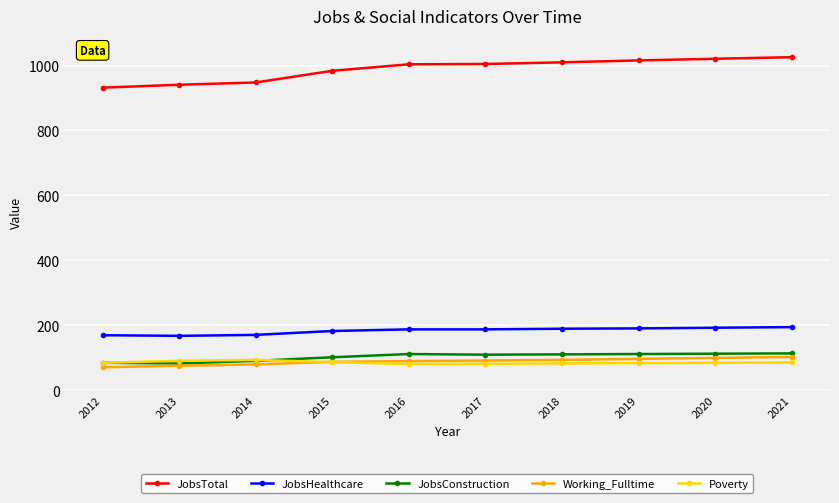

What is the value of the JobsTotal point at the 7th from the left?

1010